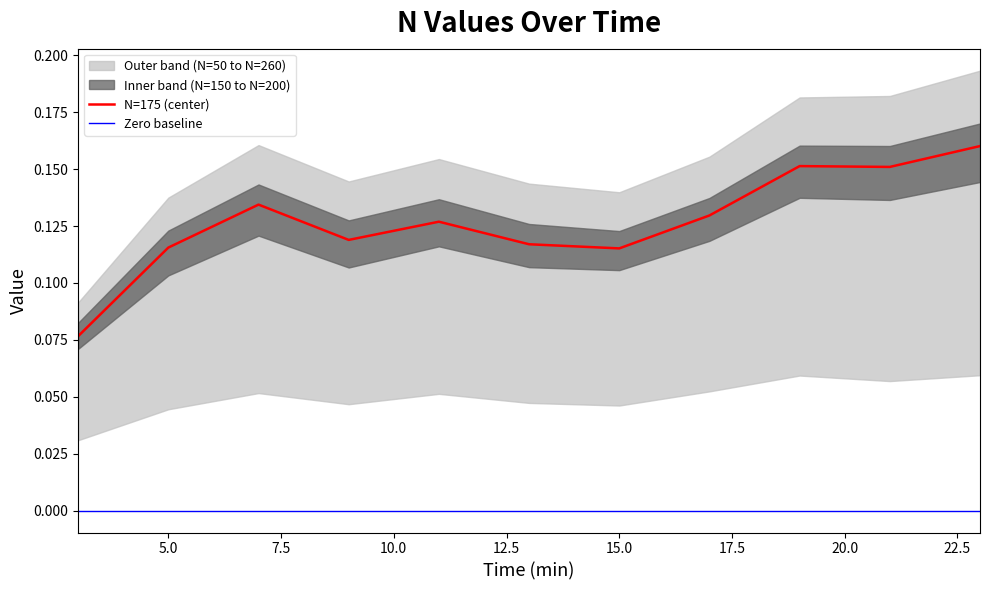

True or false: N=175 (center) and Zero baseline intersect in this chart.

False